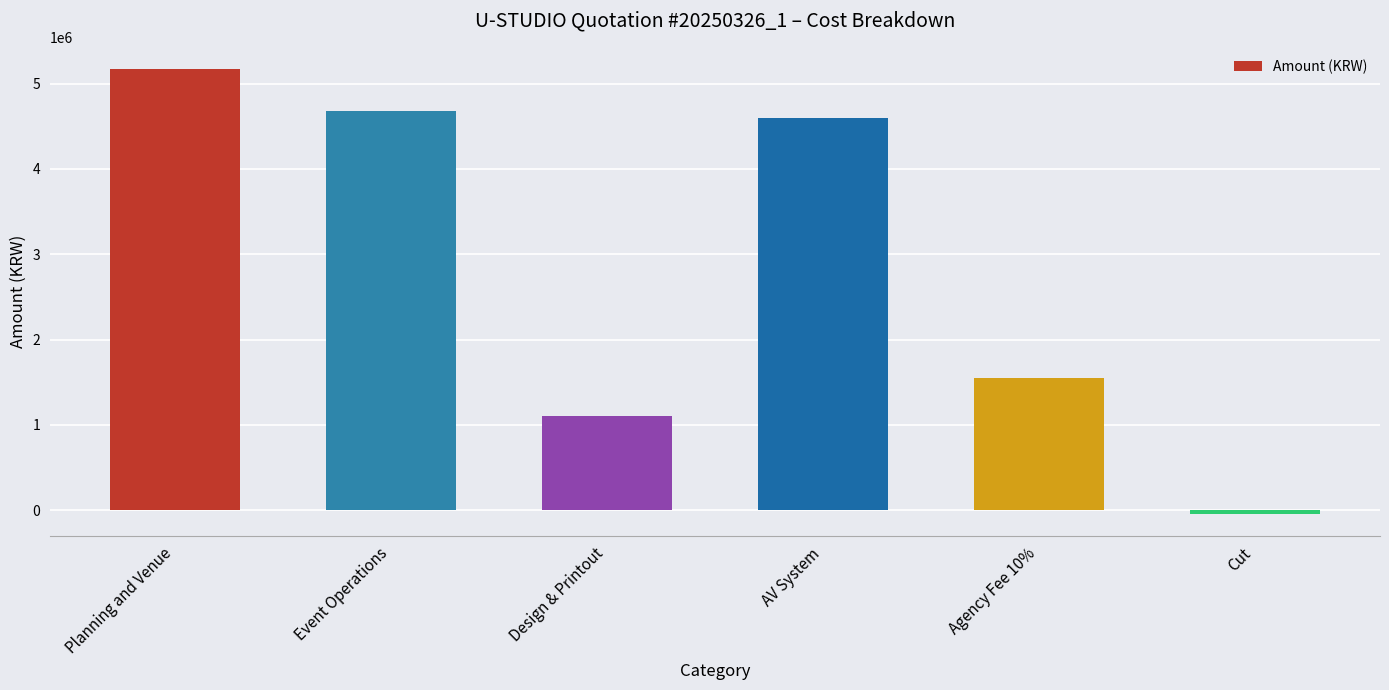

How many values are above zero?

5